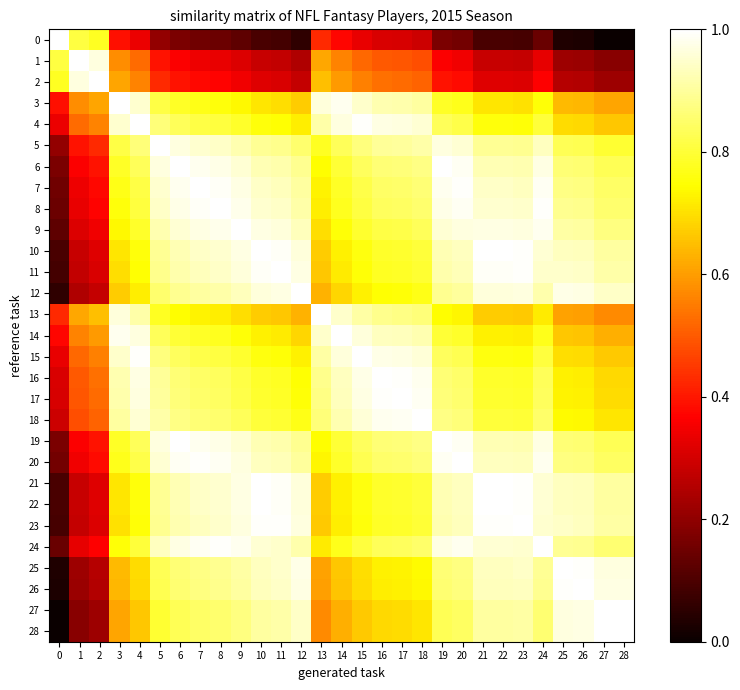

At which category is the sum across all series the highest?

20